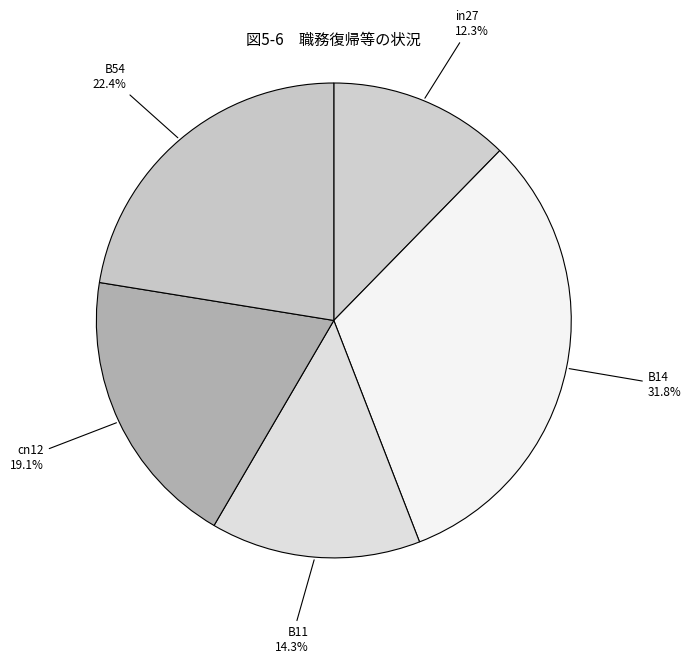

What percentage is NOT represented by B14?

68.2%